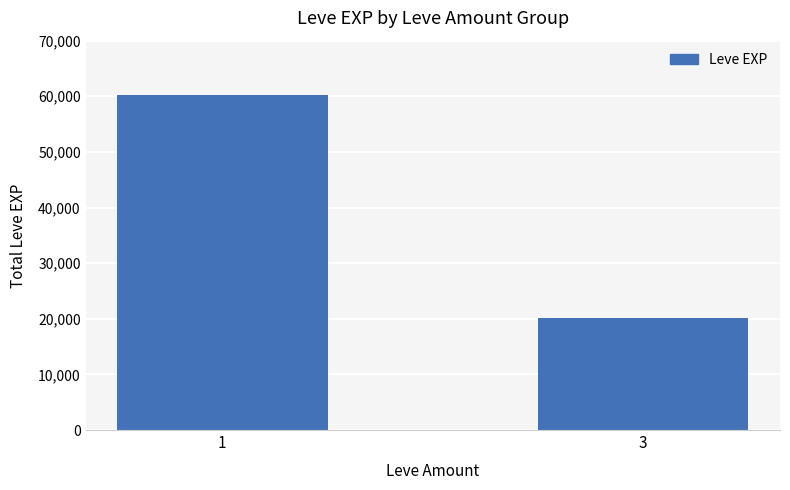

Between 1 and 3, which is larger?

1